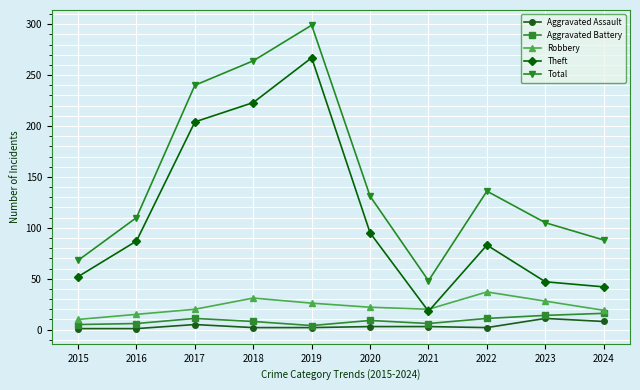

What is the value of the Aggravated Battery point at the 5th from the left?

4